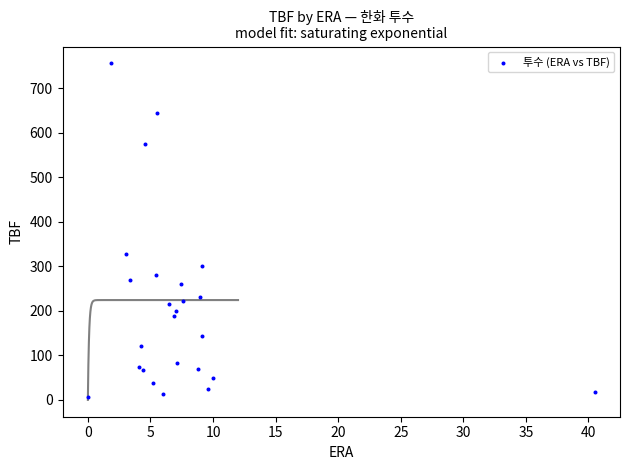

What Y value in the scatter plot is closest to 381?

327